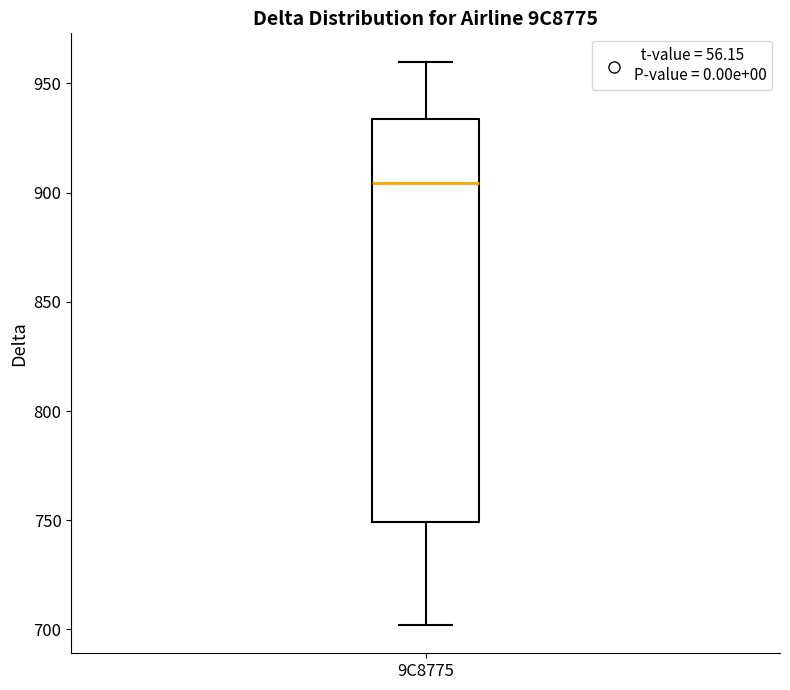

Transcribe this box plot: give where the median line is, the range the box spans, and where the two whiskers end, as read against the y-axis. The values are not printed on the chart, so give them approximately, as read against the axis.

median 905, box 750 to 935, whiskers 700 to 960